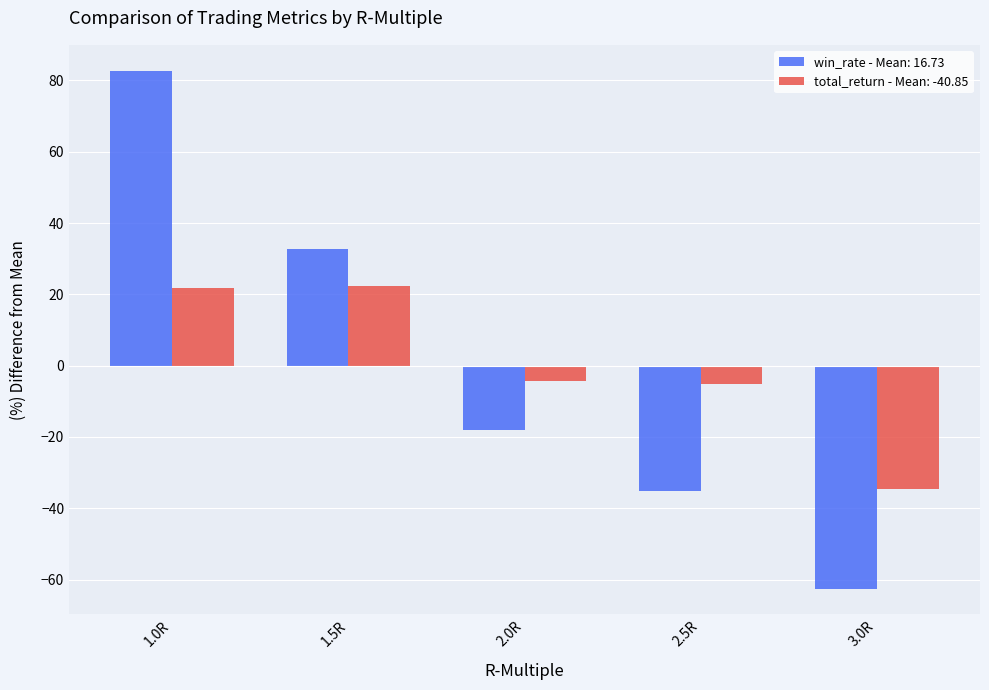

The value of total_return - Mean: -40.85 at 1.5R is 15.3. True or false?

False